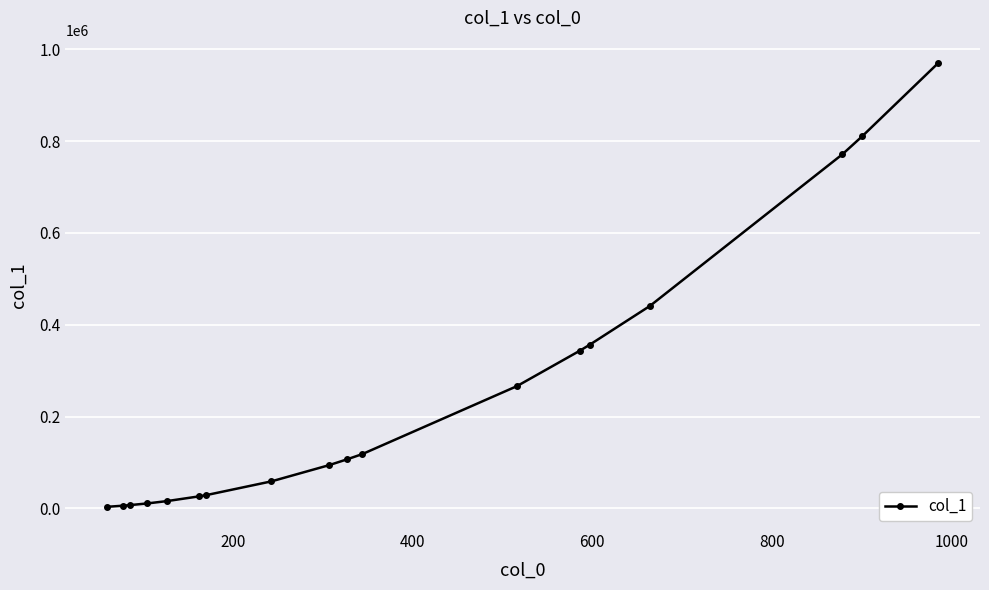

What is the difference between the maximum and minimum values?

966625